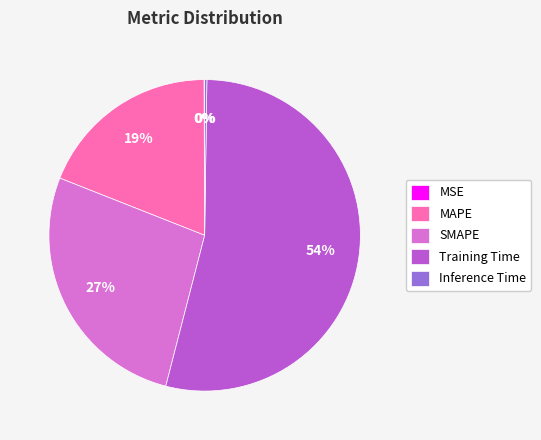

To the nearest percent, what is the difference between the largest and smallest slice percentages?

54%